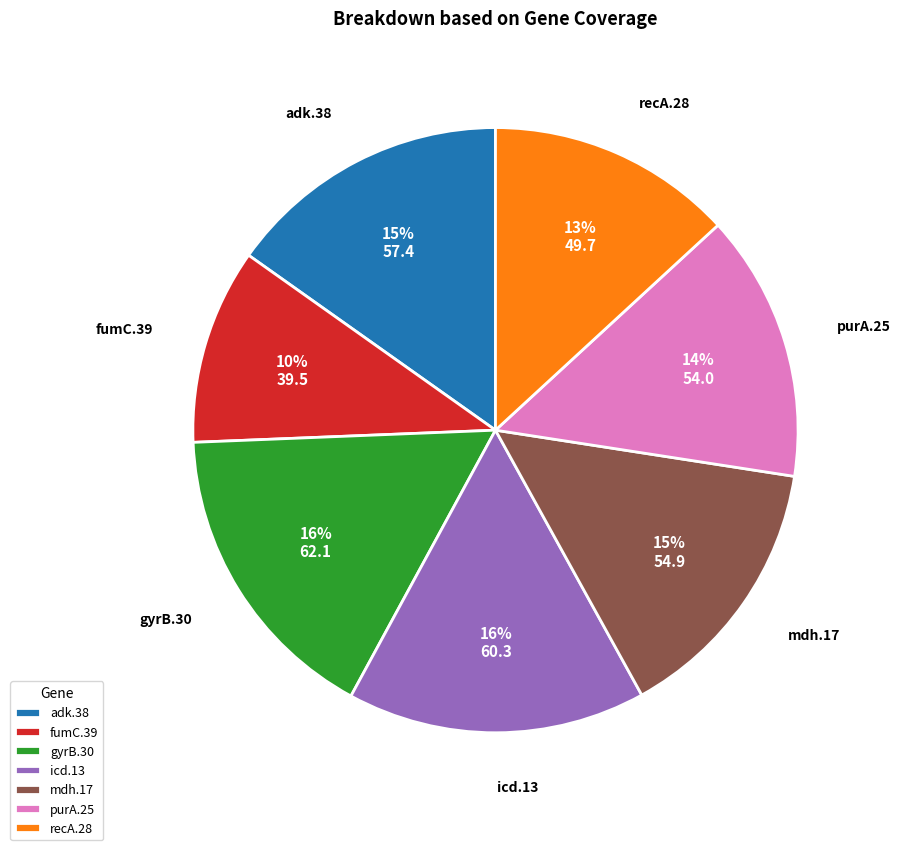

Do recA.28 and purA.25 together represent more than half of the pie?

No